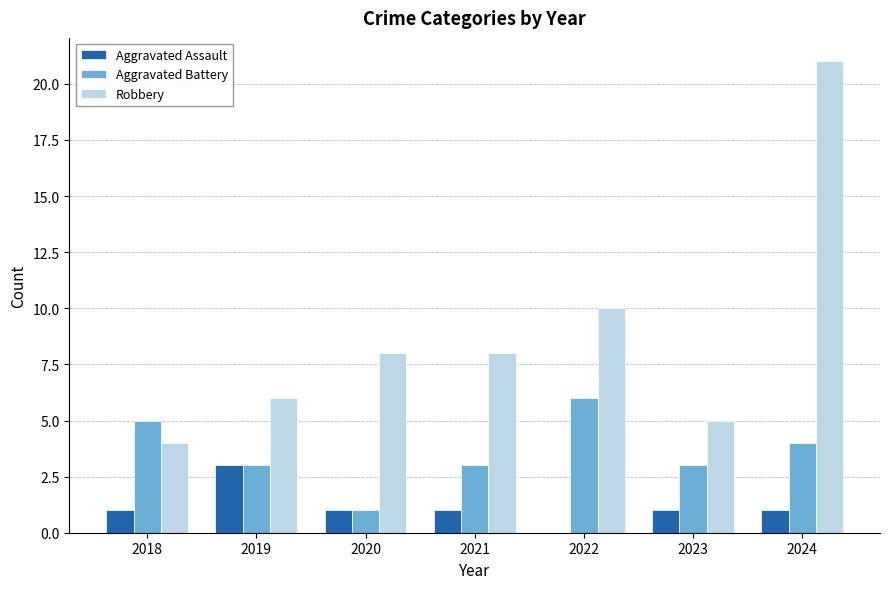

What are all the series names shown in the legend?

Aggravated Assault, Aggravated Battery, Robbery